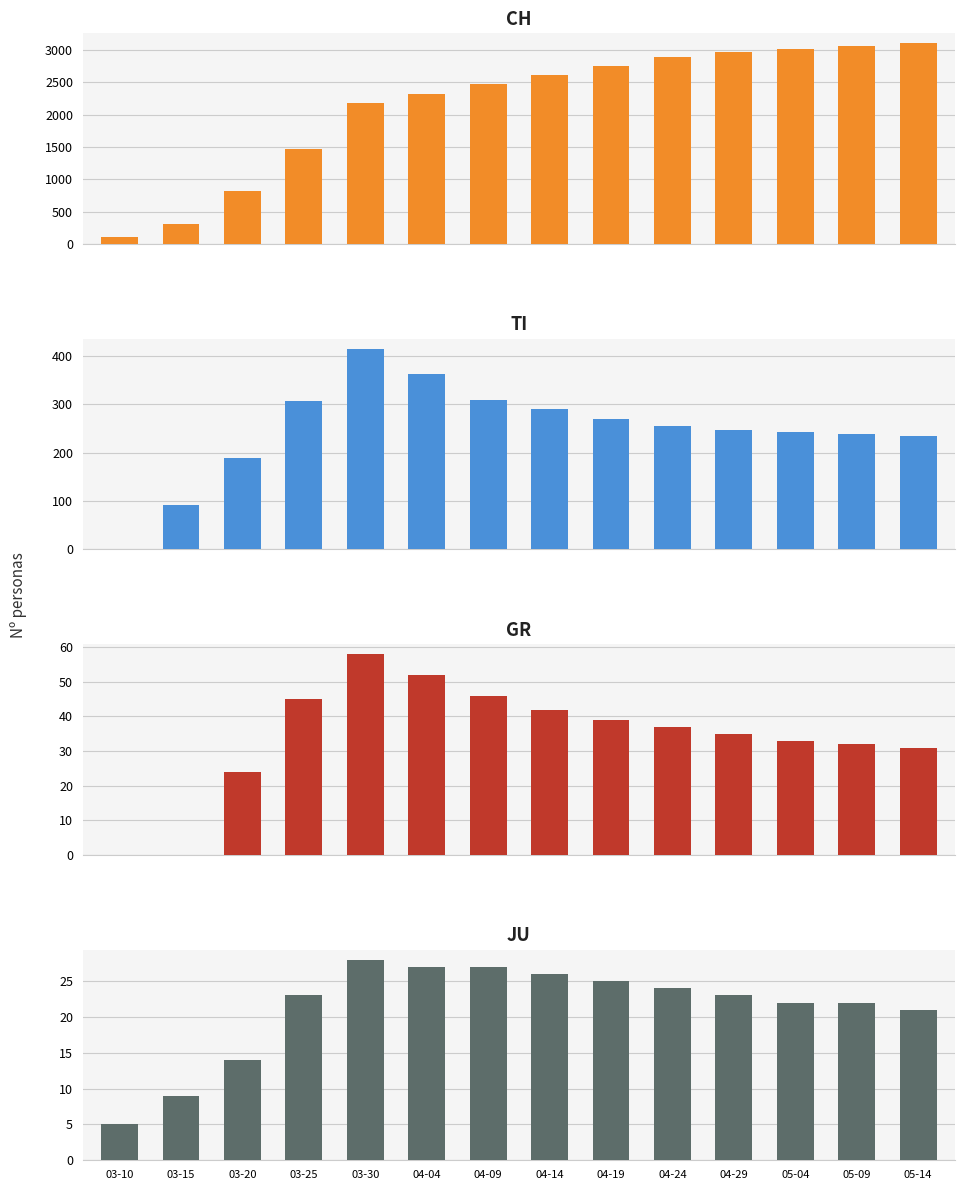

Which series changed the most between 04-14 and 04-19?

CH